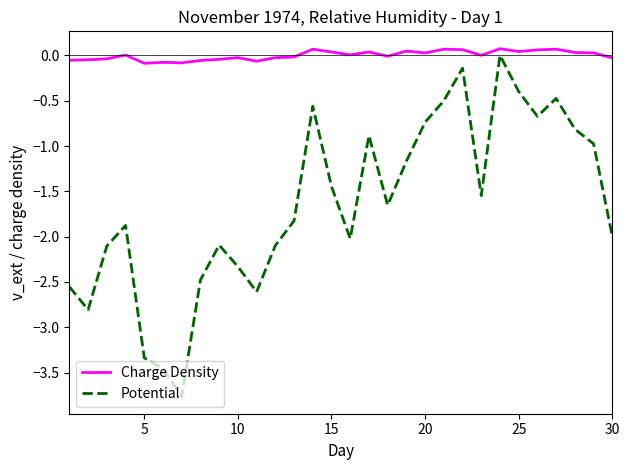

True or false: Potential and Charge Density intersect in this chart.

False